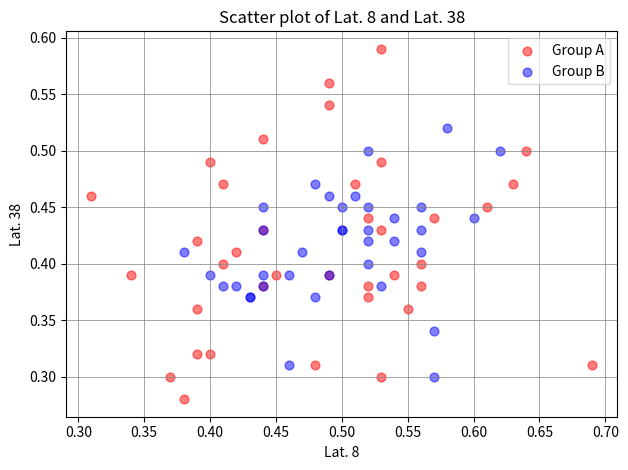

Which series reaches the minimum Y coordinate?

Group A